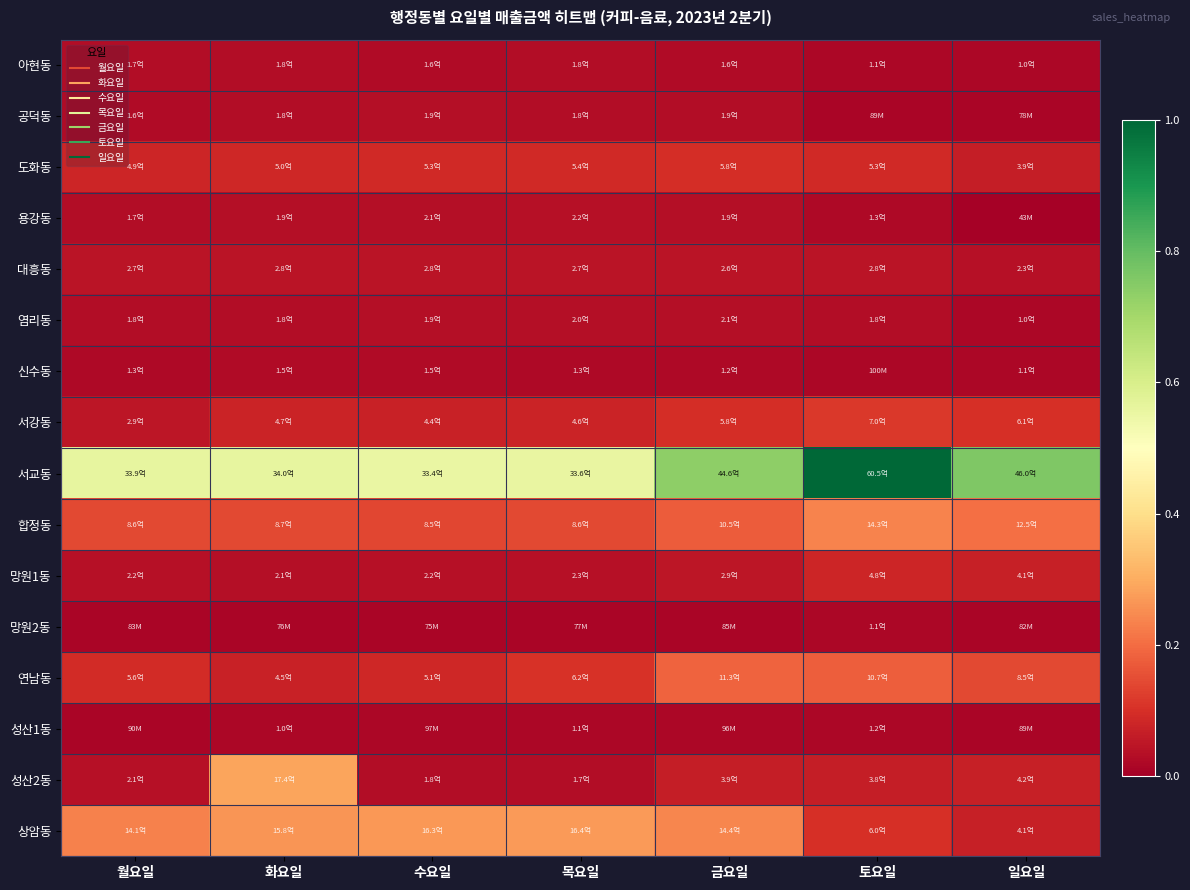

What is the total value across all series at 화요일?

1.7